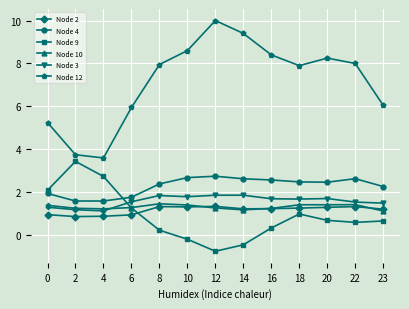

True or false: Node 10 and Node 4 cross at least once.

False